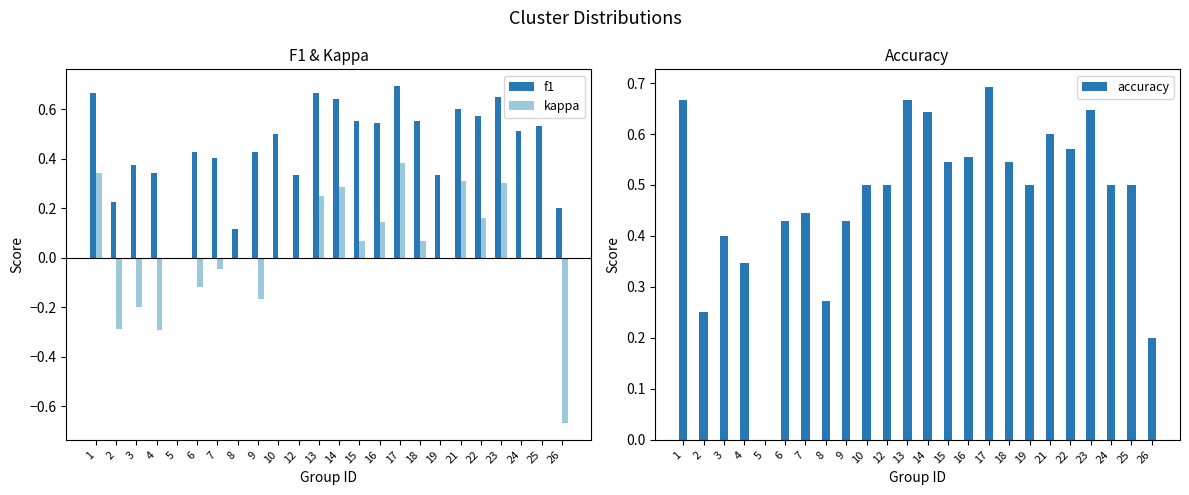

List the series in order of their peak value, highest first.

f1, accuracy, kappa